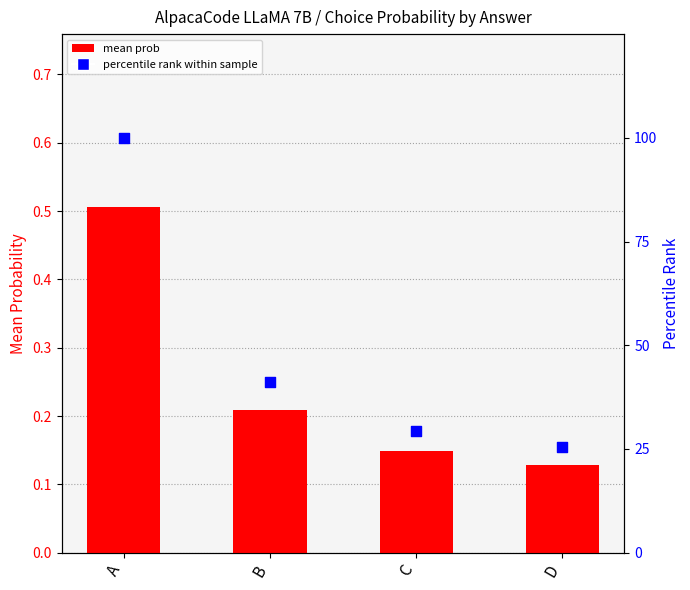

Which series contains the highest Y value?

percentile rank